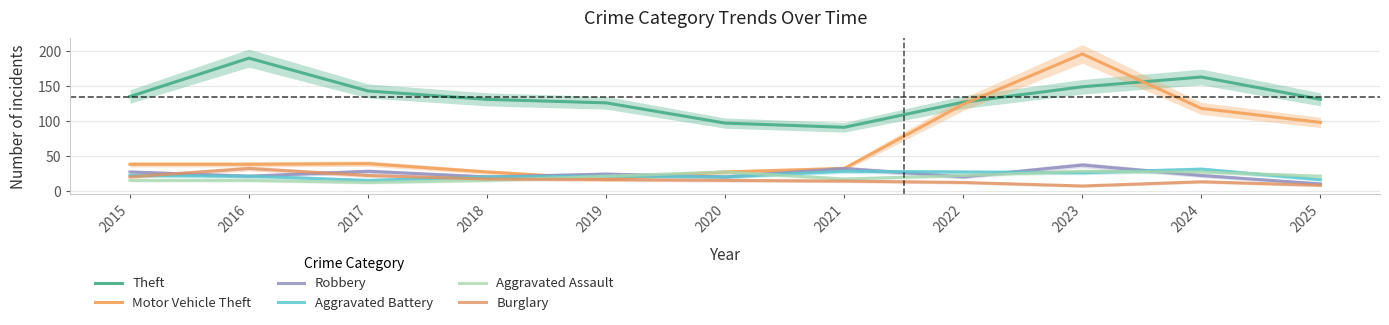

The Theft series shows 143 at 2017. True or false?

True